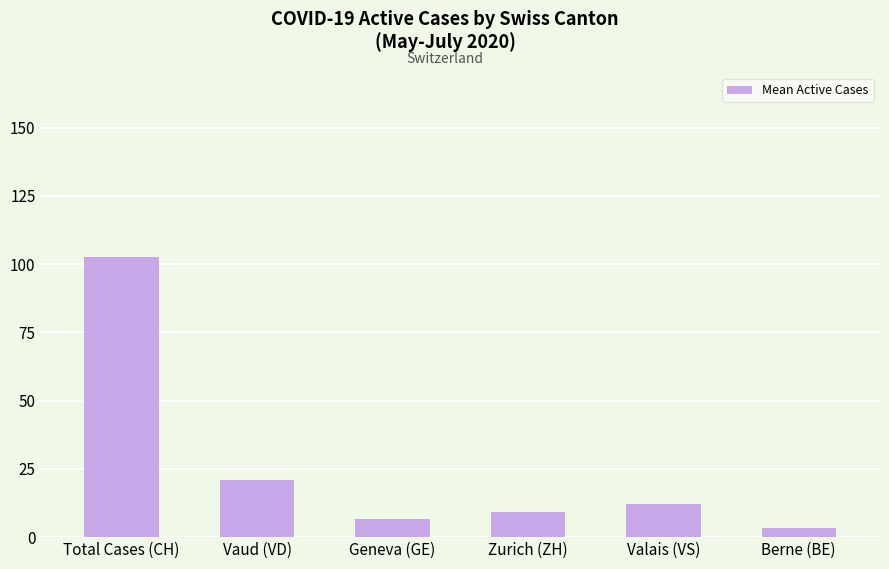

What is the label of the 6th bar from the right?

Total Cases (CH)